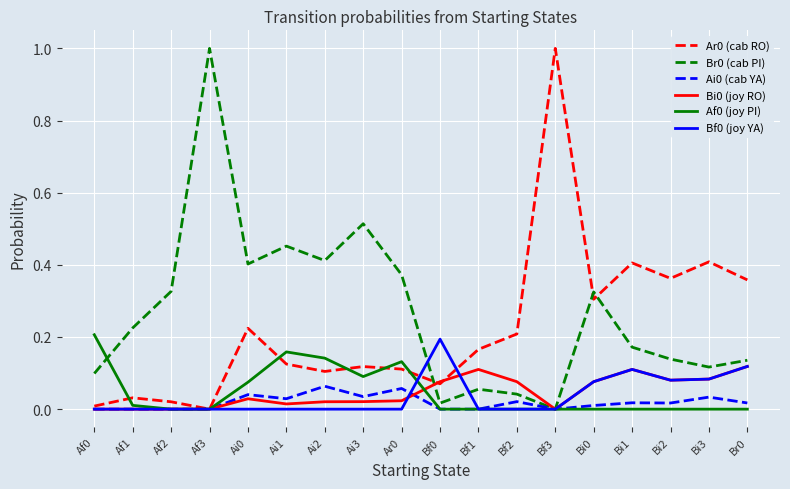

Is the value of Br0 (cab PI) at Ar0 greater than the value of Ar0 (cab RO) at Ai3?

Yes